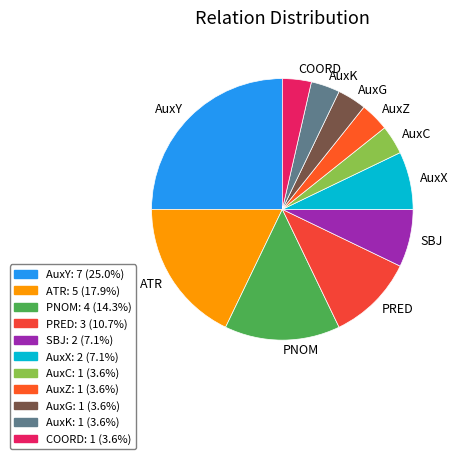

Count the number of slices in the pie.

11